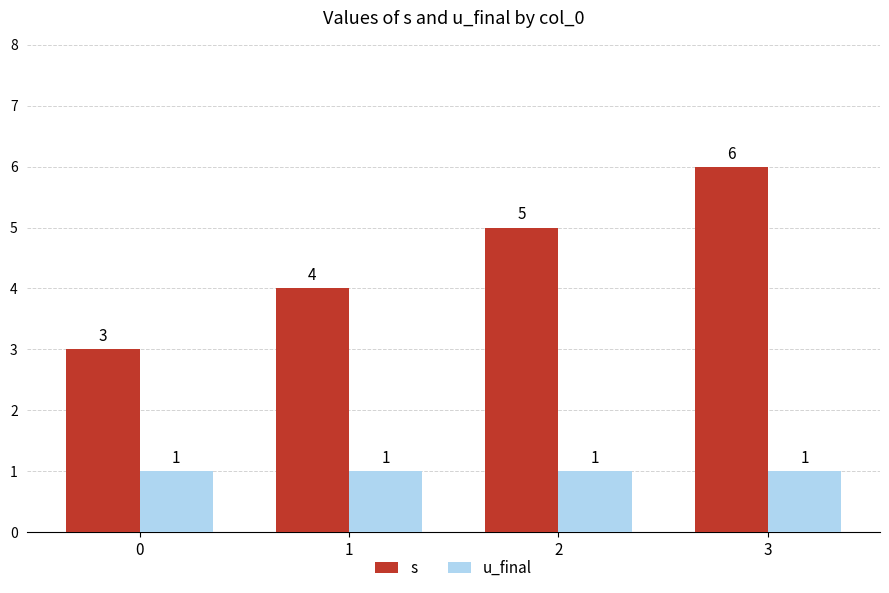

Is it true that s equals 2 at 1?

False